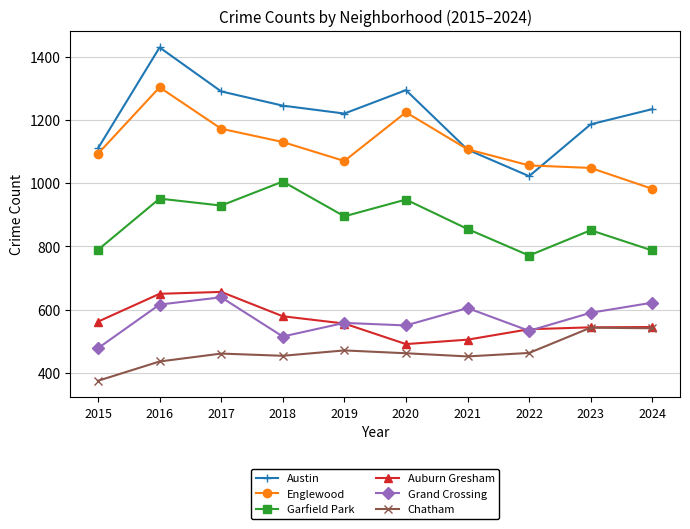

The value of Englewood at 2023 is 1048. True or false?

True